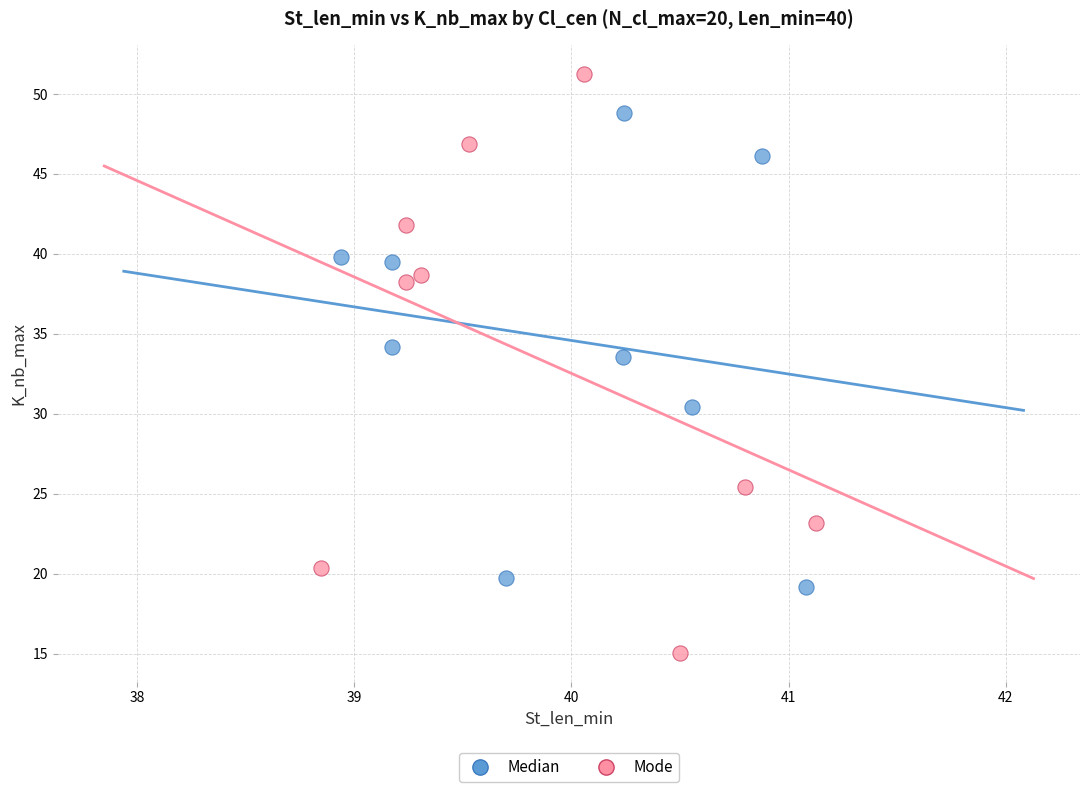

Which series has the widest spread of Y values?

Mode